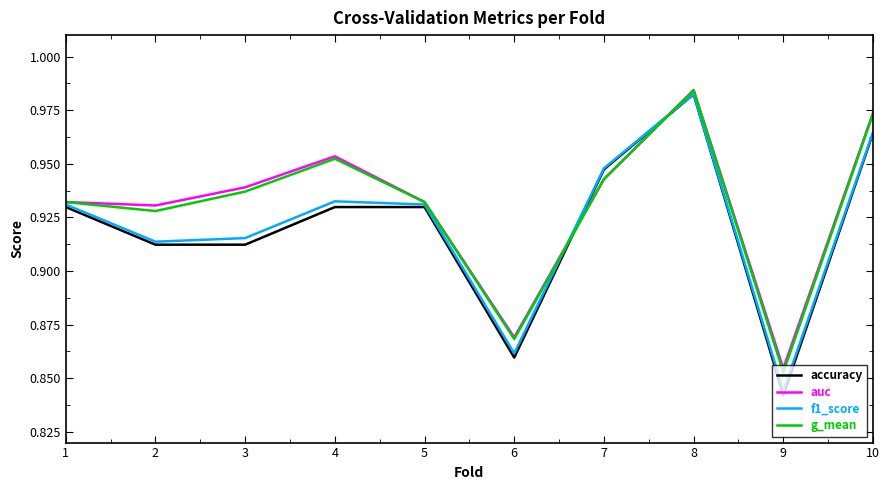

Between 2 and 5, which series saw the biggest shift?

accuracy